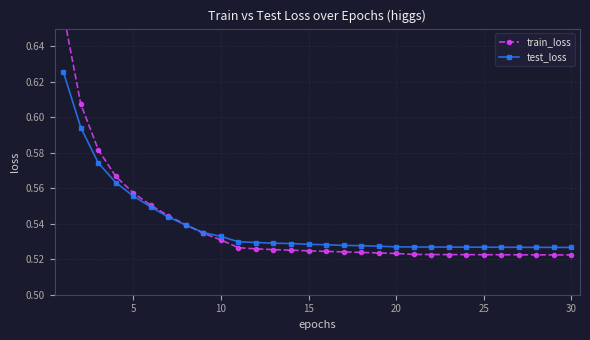

List the series in order of their overall mean, lowest first.

train_loss, test_loss